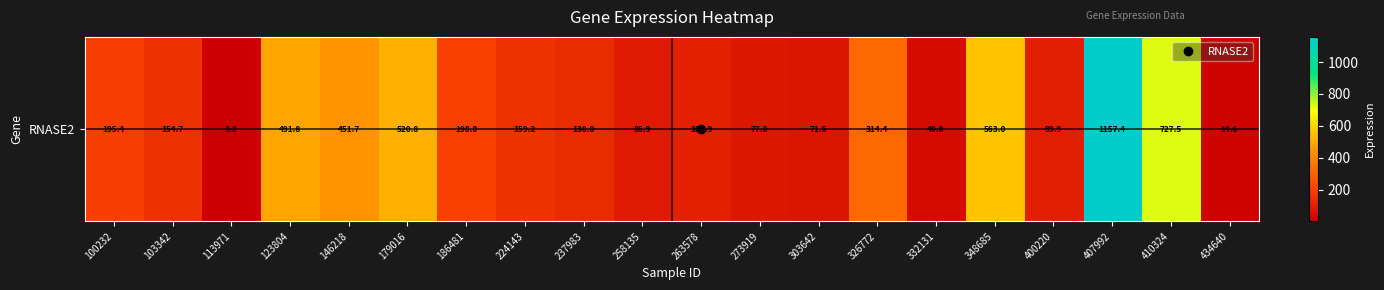

The value at 103342 is 222.3. True or false?

False